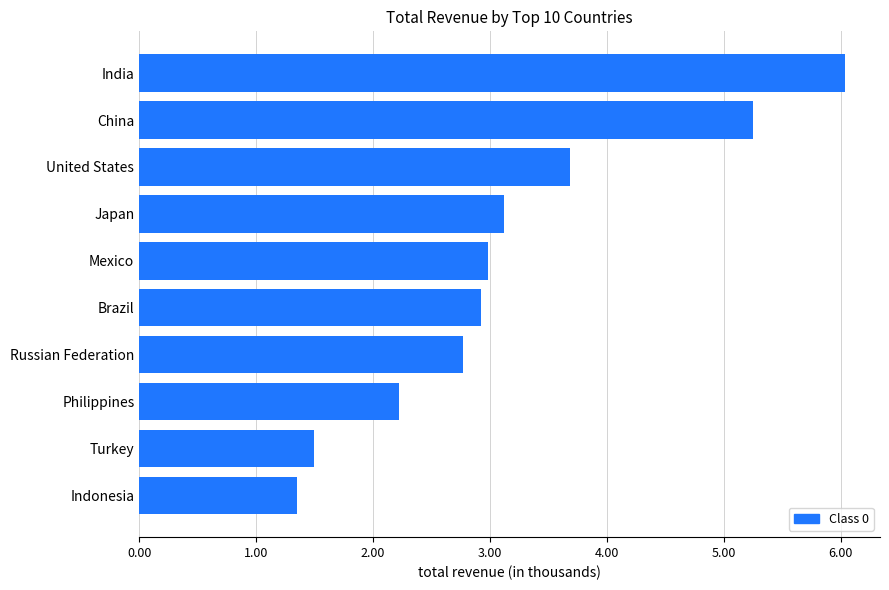

Does the chart contain any negative values?

No